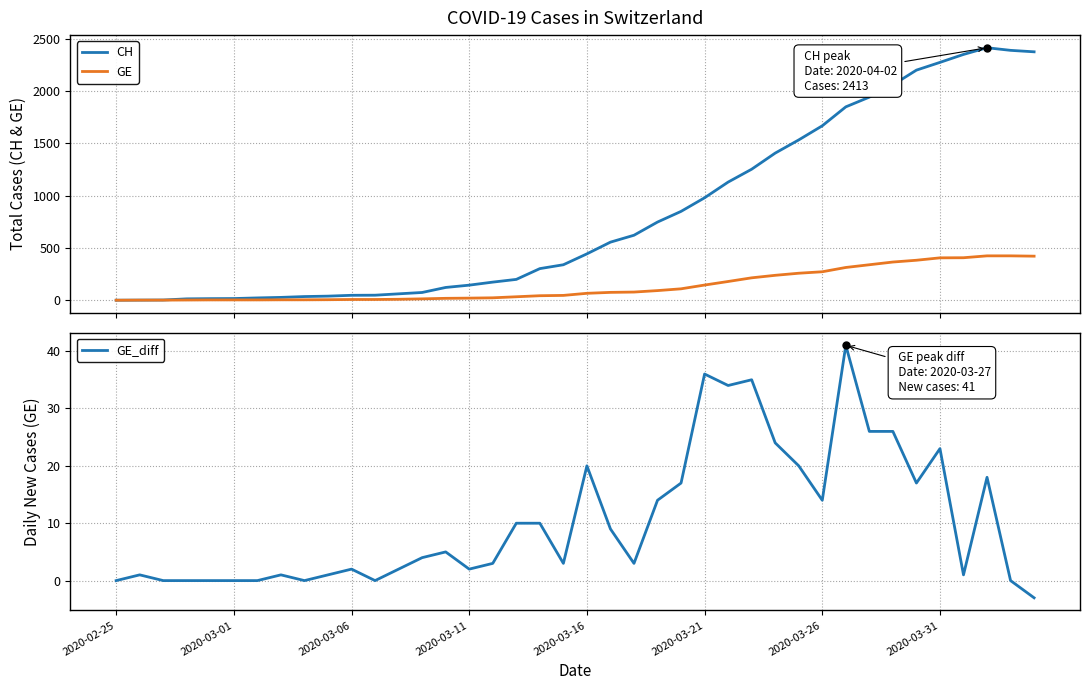

What is the maximum value for GE?

424